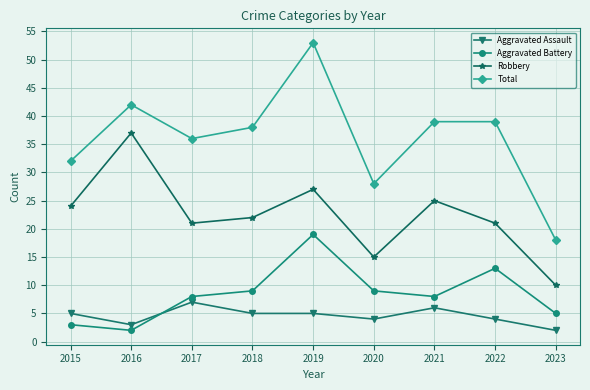

What is the value of the Aggravated Battery point at the 3rd from the left?

8